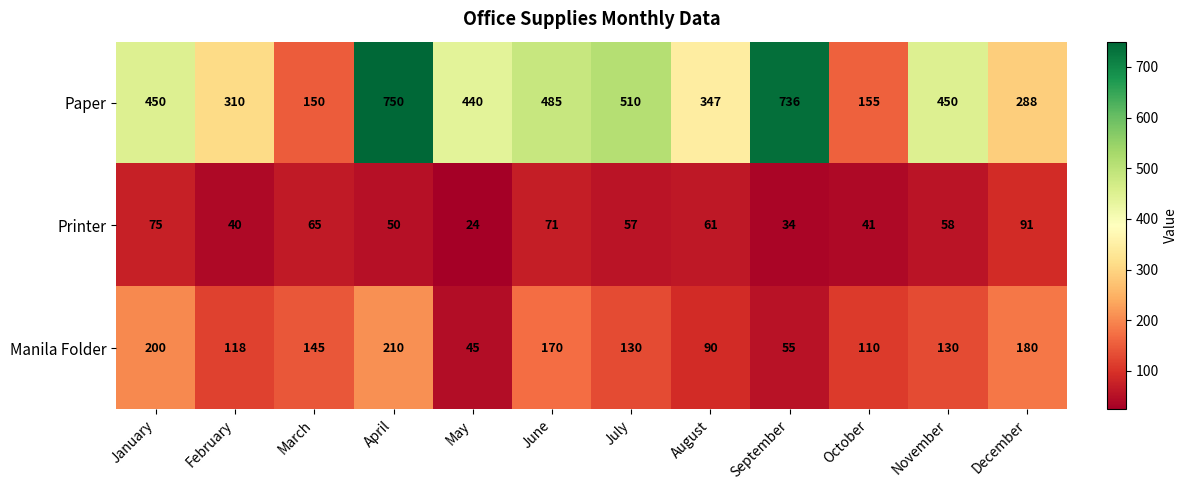

Count the number of categories in the chart.

12